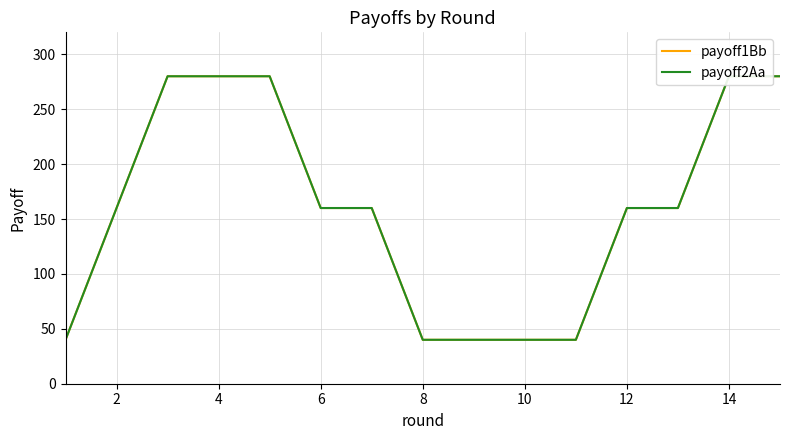

True or false: payoff1Bb has more than 1 points higher than both neighbors.

False